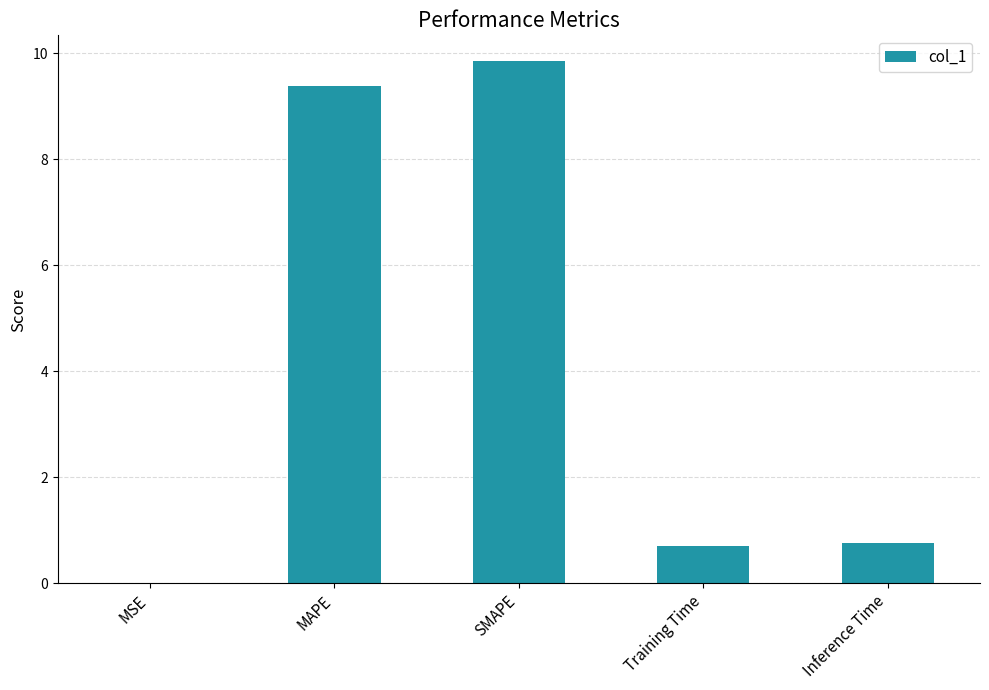

Which has a higher value, Training Time or MSE?

Training Time